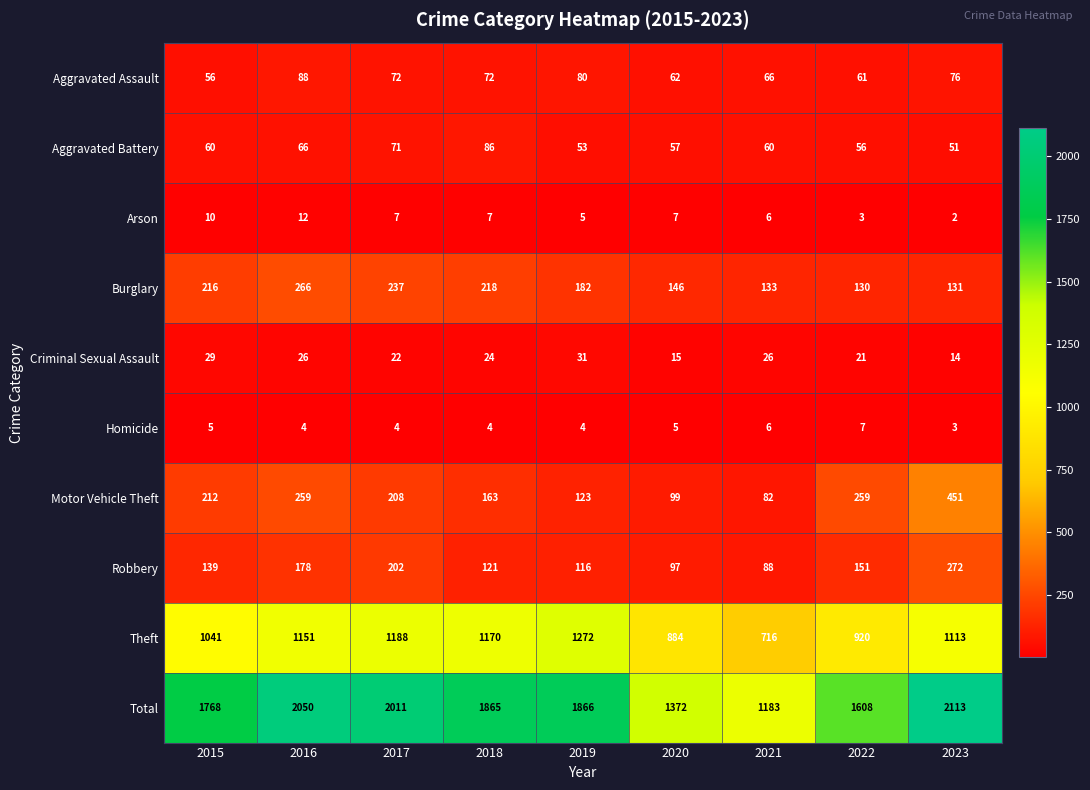

What is the sum of all Total values?

15836